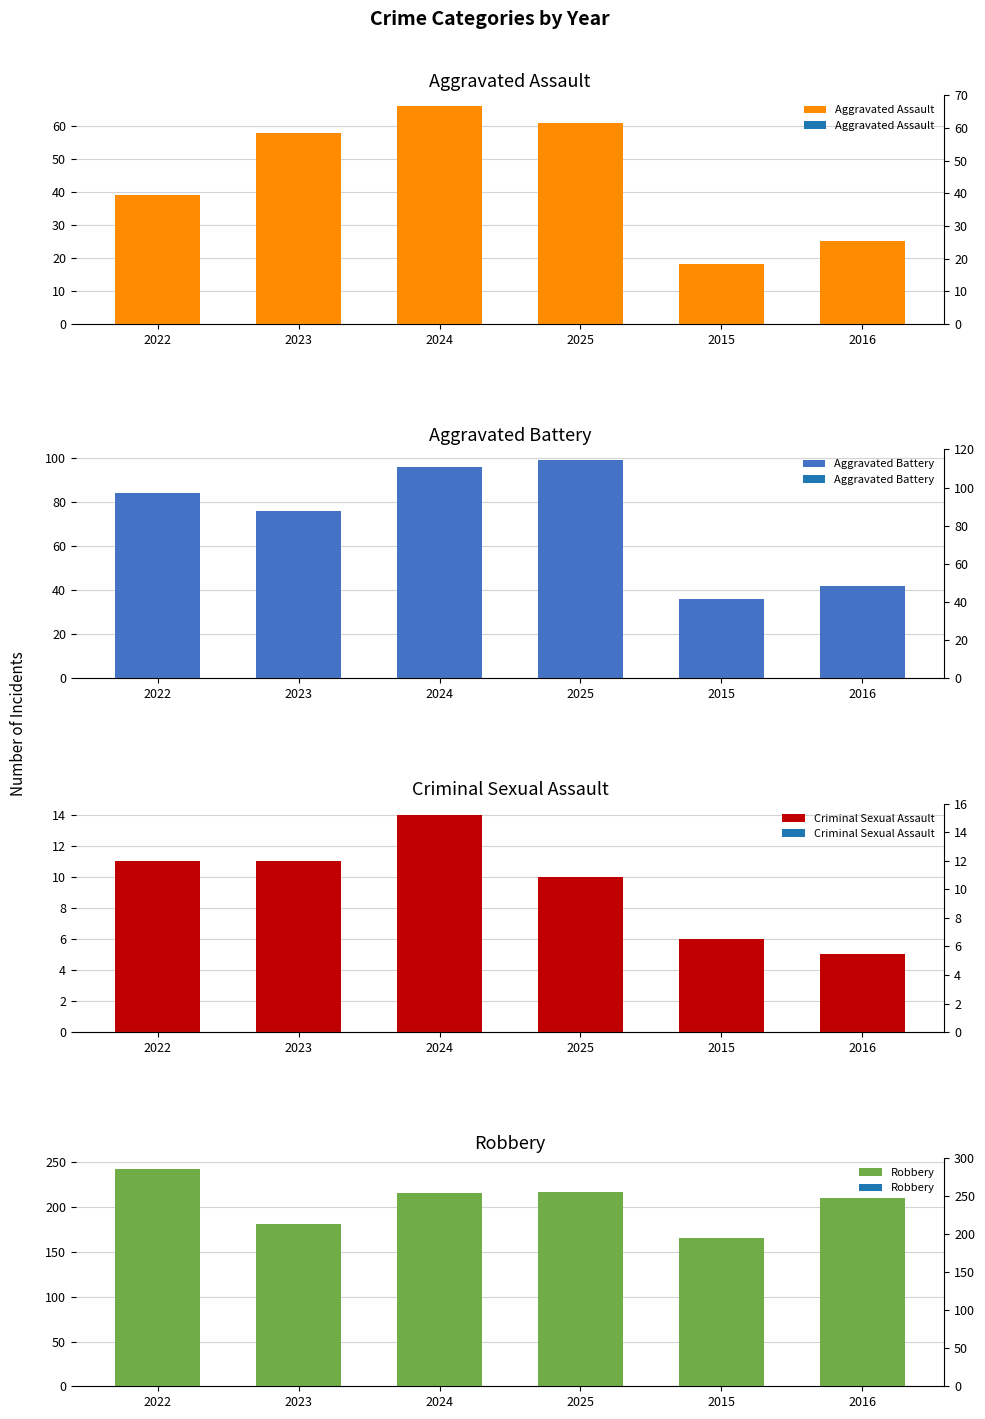

What are all the series names shown in the legend?

Aggravated Assault, Aggravated Battery, Criminal Sexual Assault, Robbery